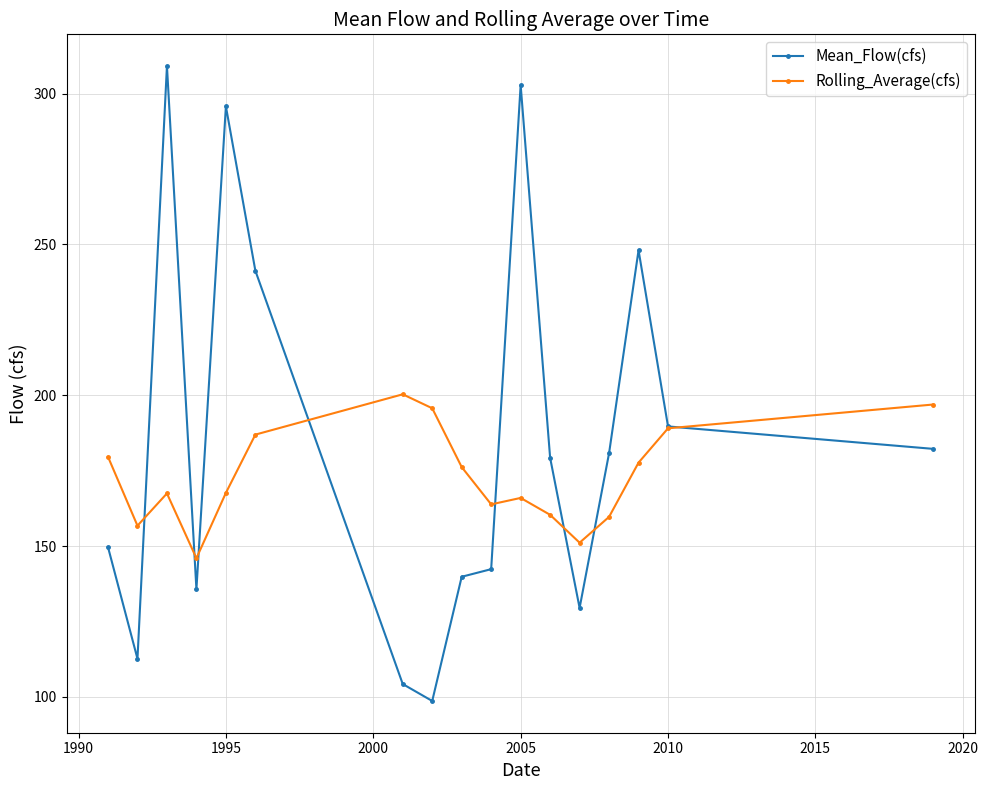

Which series has the largest total across all categories?

Mean_Flow(cfs)